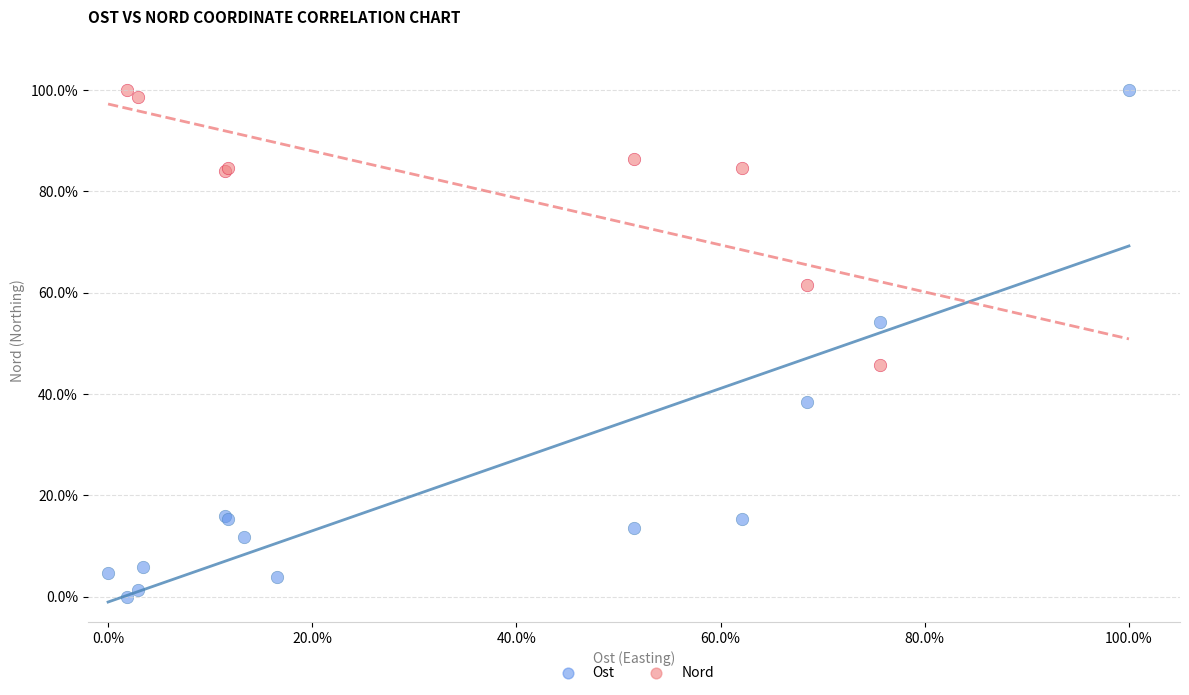

What are all the series names shown in the legend?

Ost, Nord